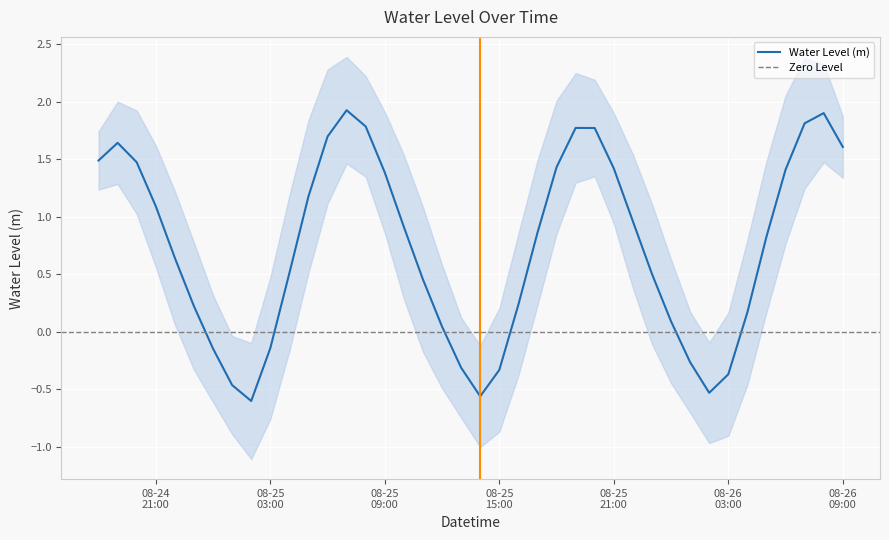

What is the minimum value shown in the chart?

-0.6